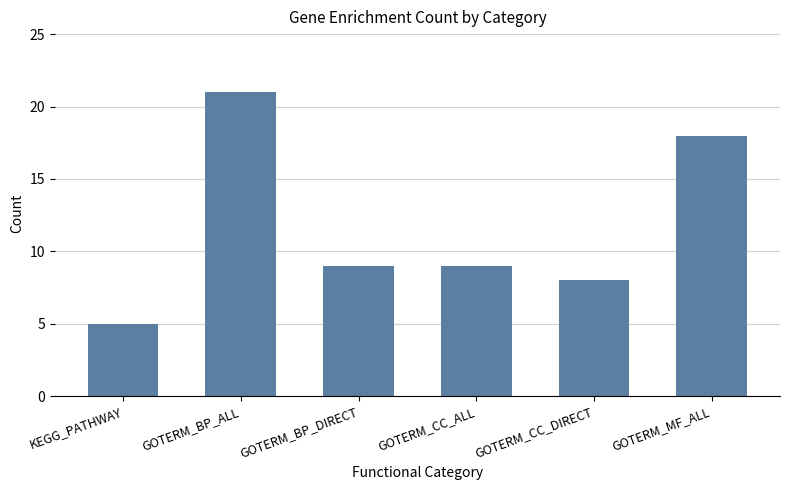

What is the smallest value displayed?

5